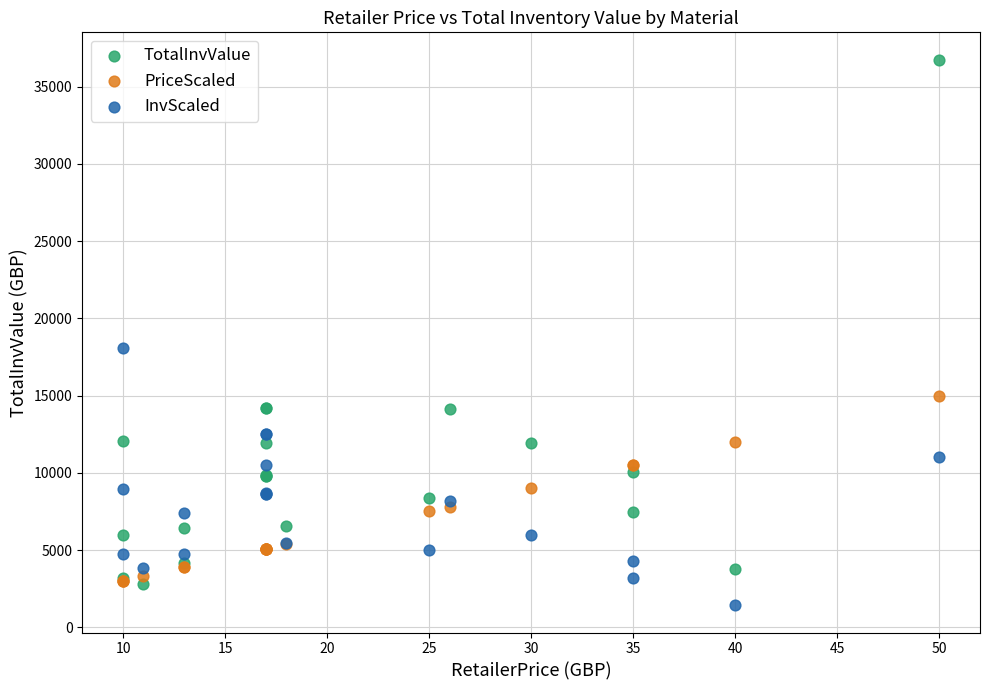

What are all the series names shown in the legend?

TotalInvValue, PriceScaled, InvScaled